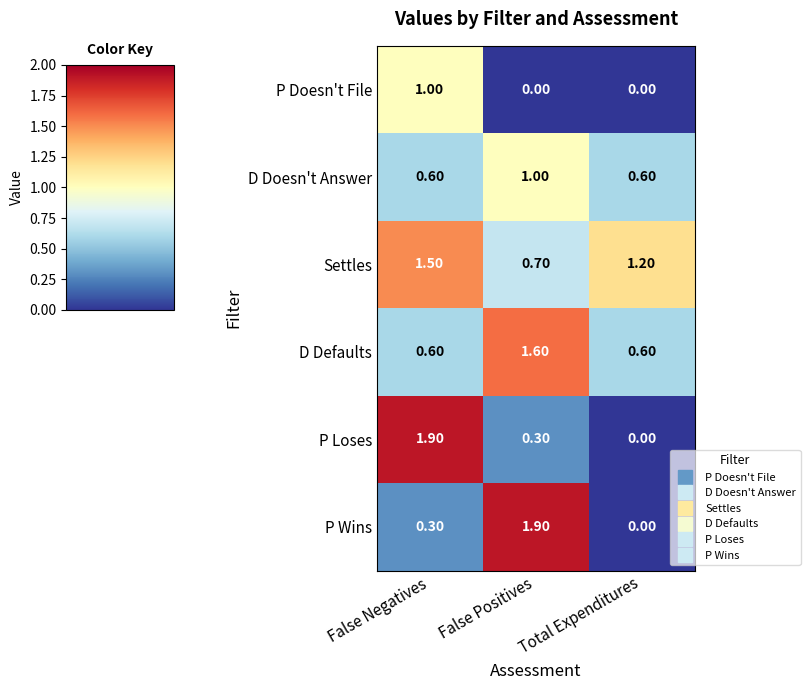

What is the spread (max minus min) of values at Total Expenditures?

1.2